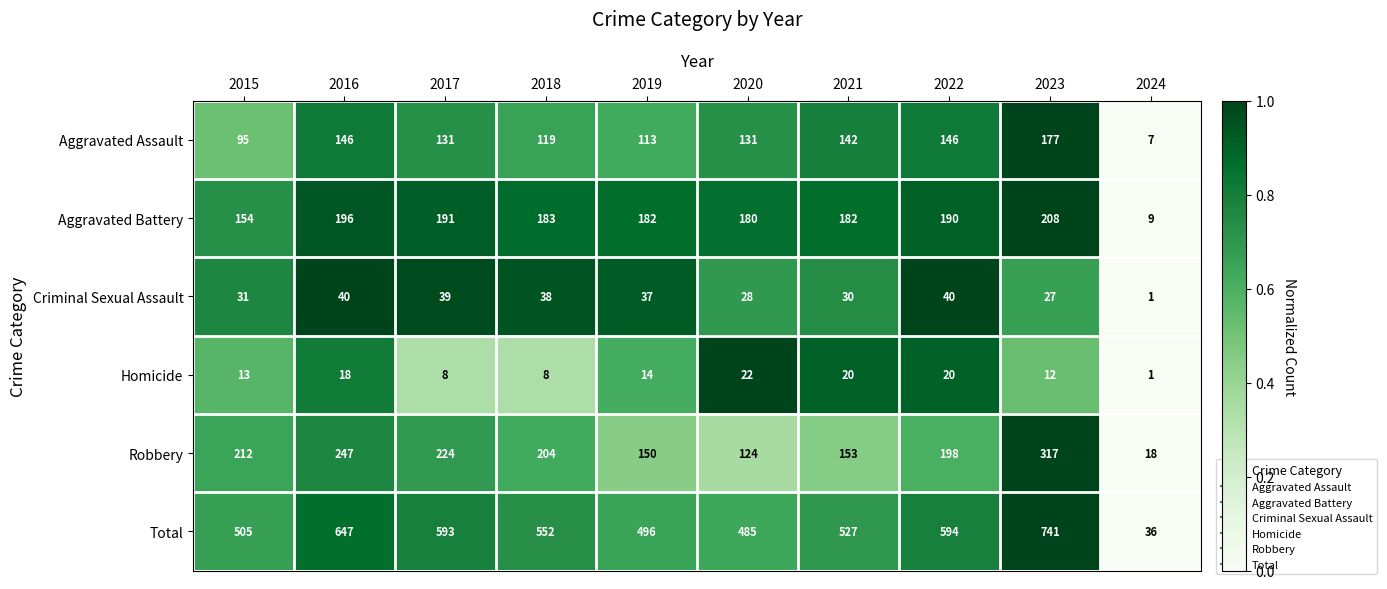

What is the sum of the Aggravated Assault values at 2024 and 2023?

184